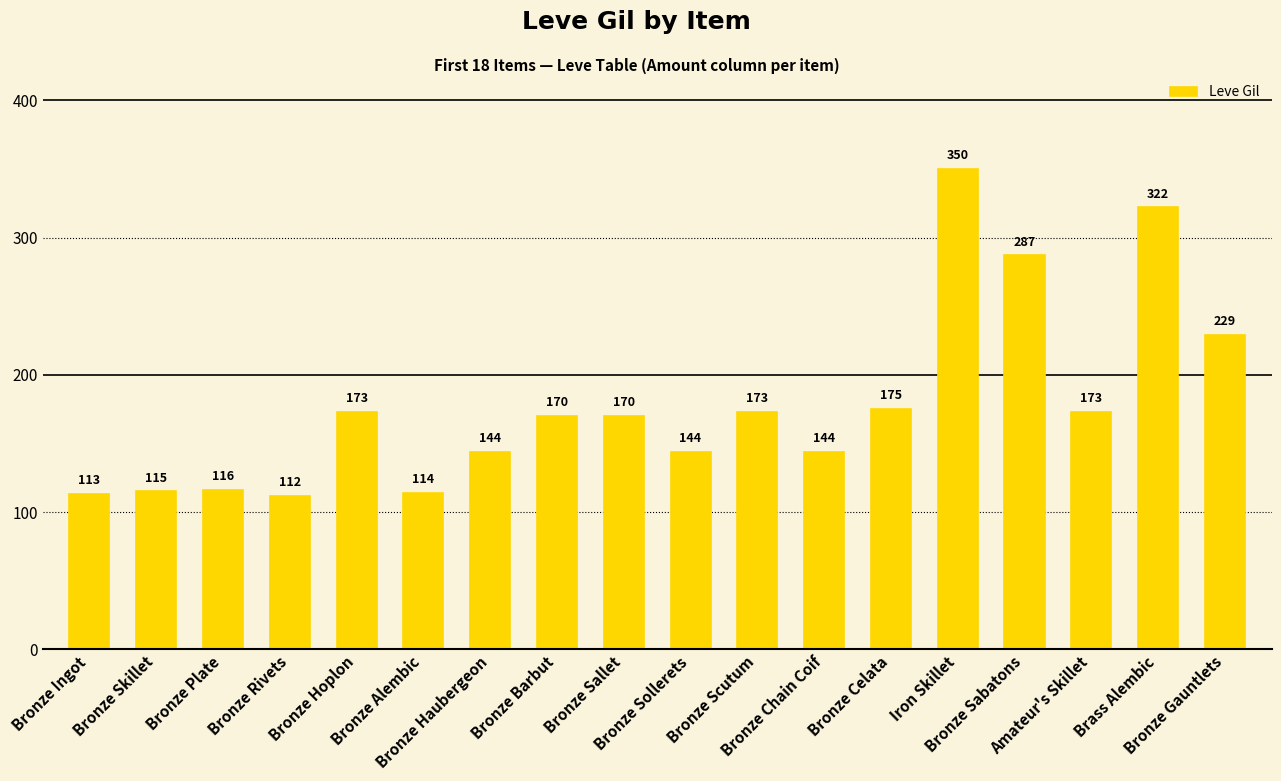

Read the value at Amateur's Skillet, to the nearest 10.

170